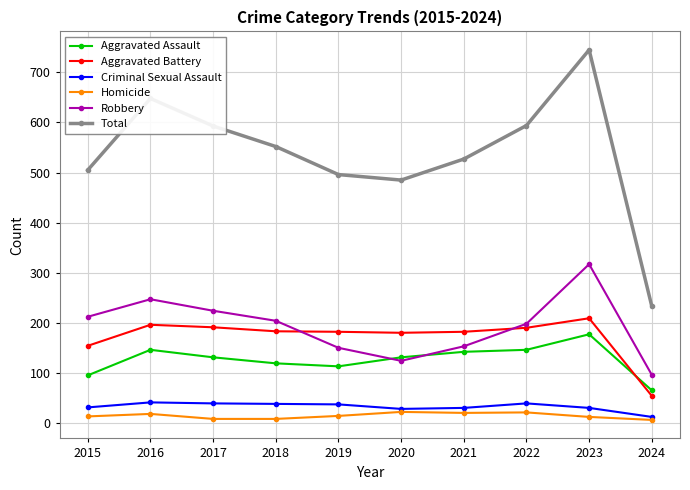

At which label does Homicide first exceed 14?

2016